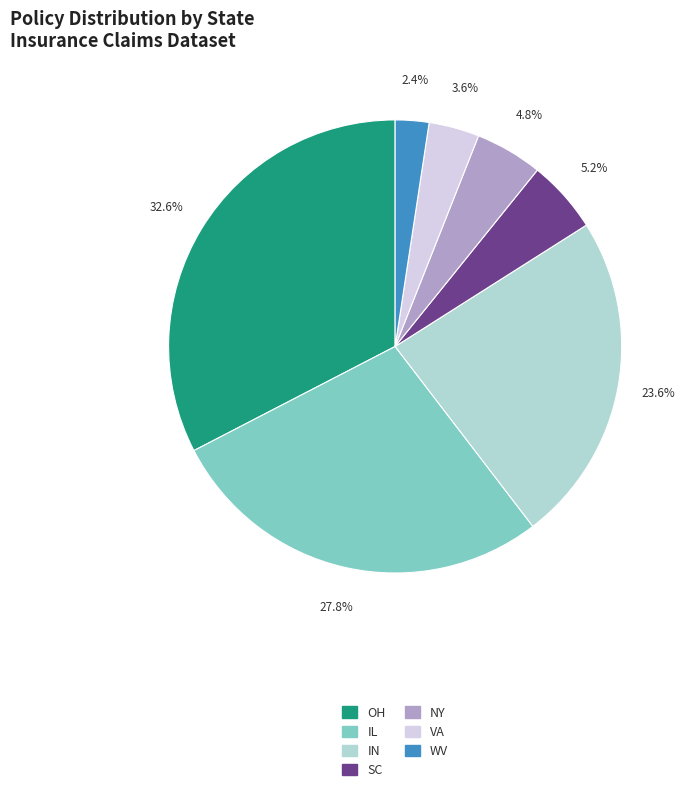

Which category has the biggest portion of the pie?

OH